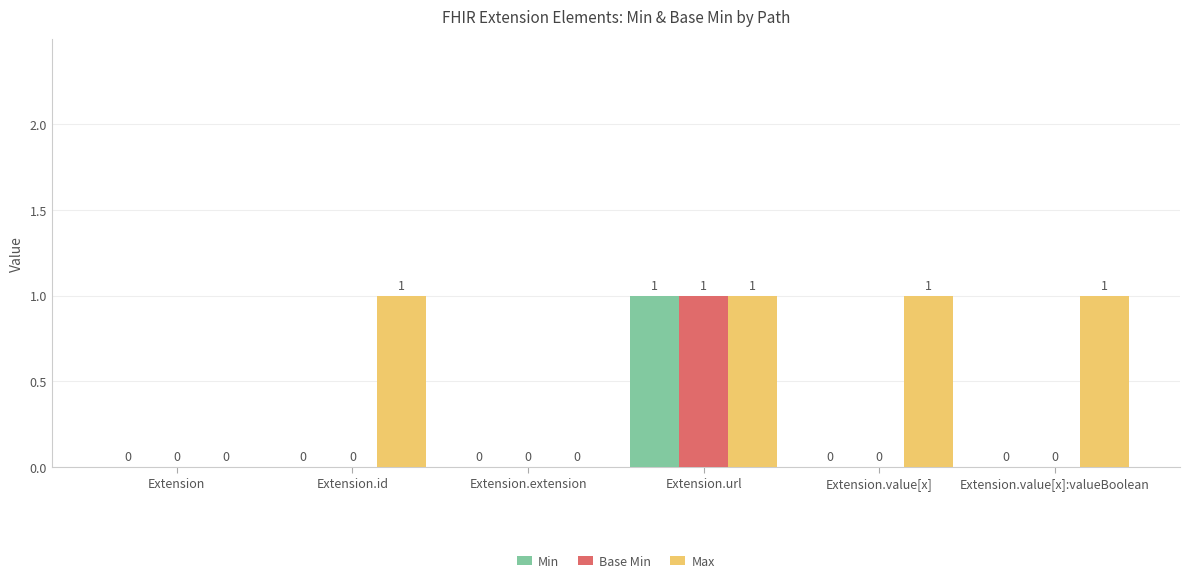

What are all the series names shown in the legend?

Min, Base Min, Max